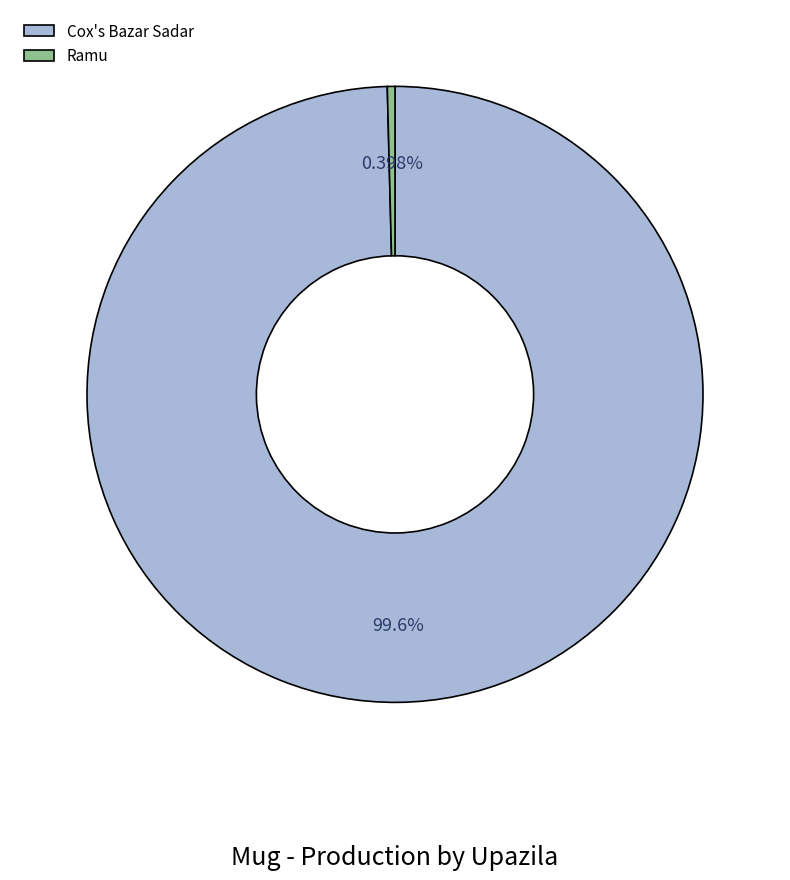

Does any single category account for the majority?

Yes